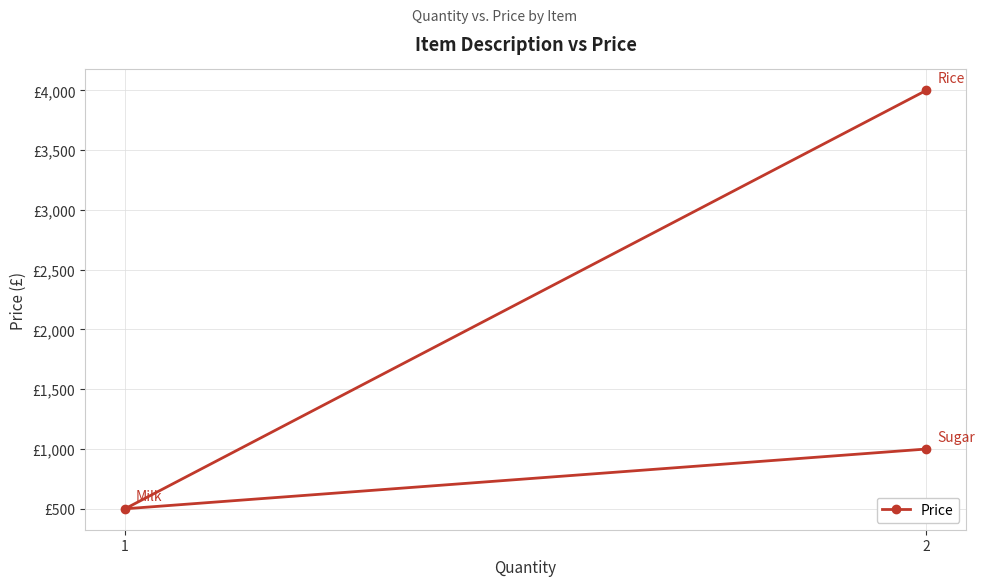

The chart shows a value of 676 at 1. True or false?

False